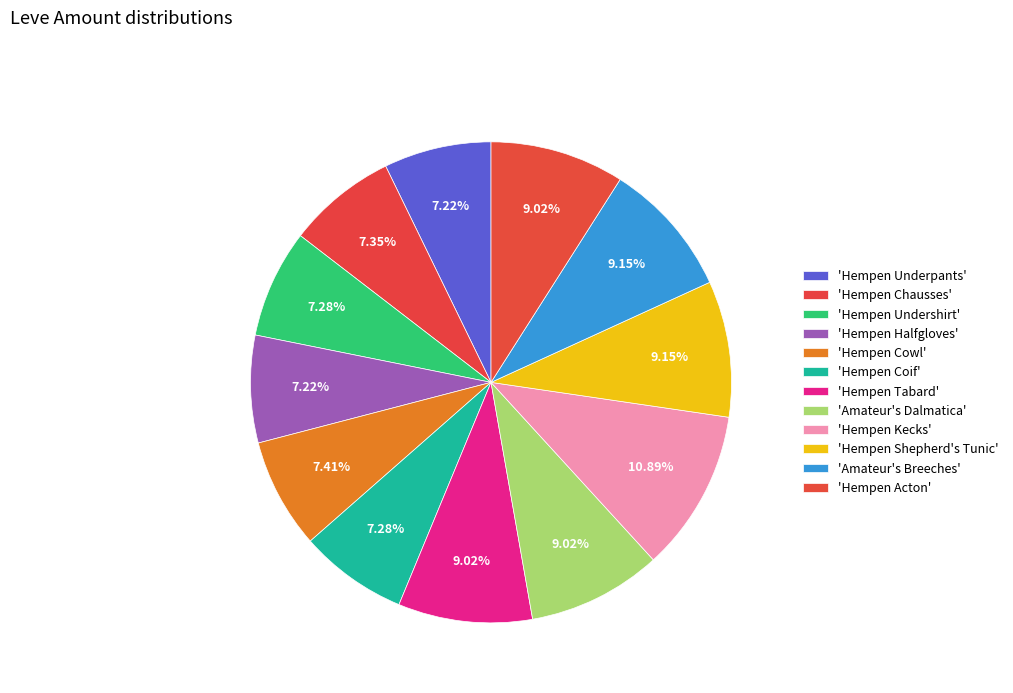

How many slices are in this pie chart?

12